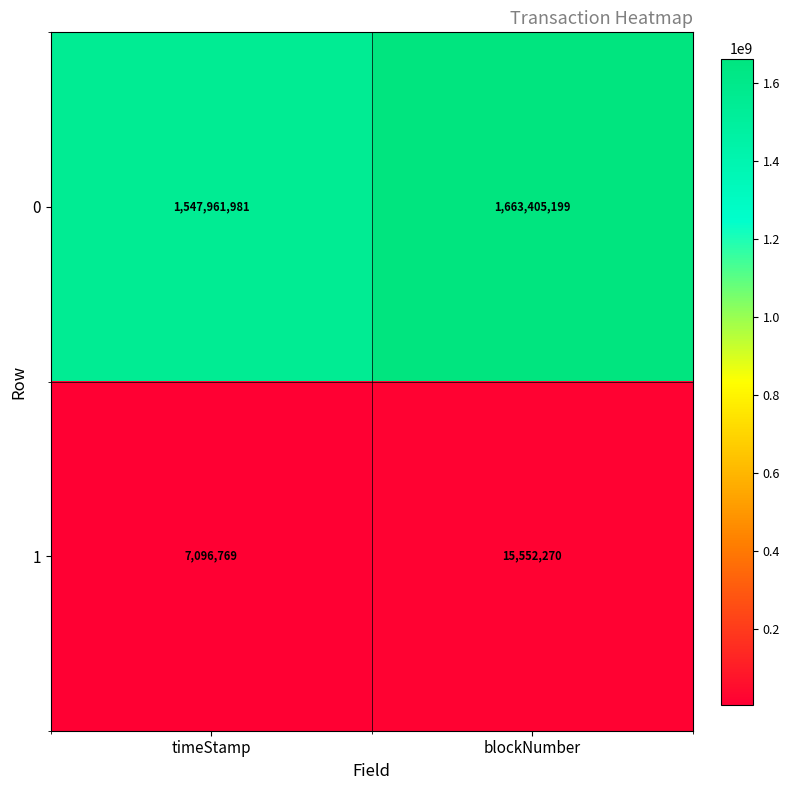

What is the spread (max minus min) of values at timeStamp?

1540865212